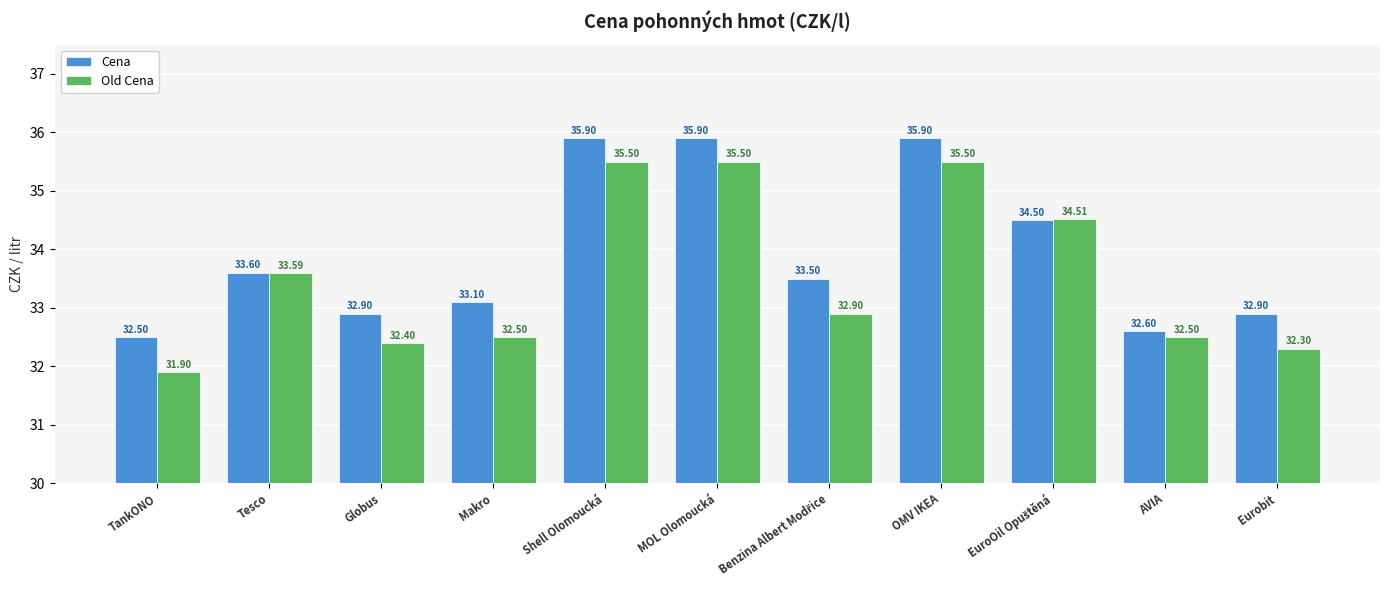

How many distinct data groups are displayed?

2